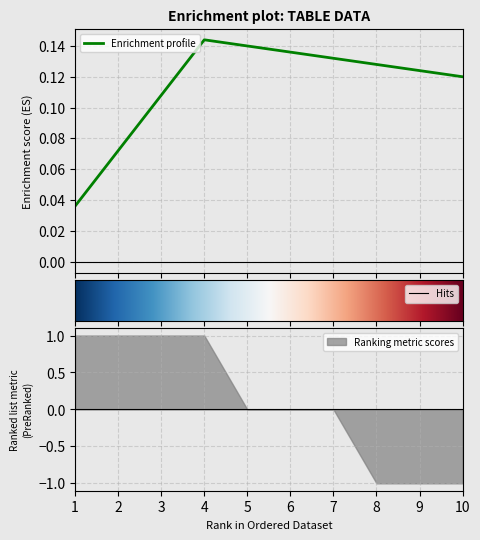

Count the number of categories in the chart.

10